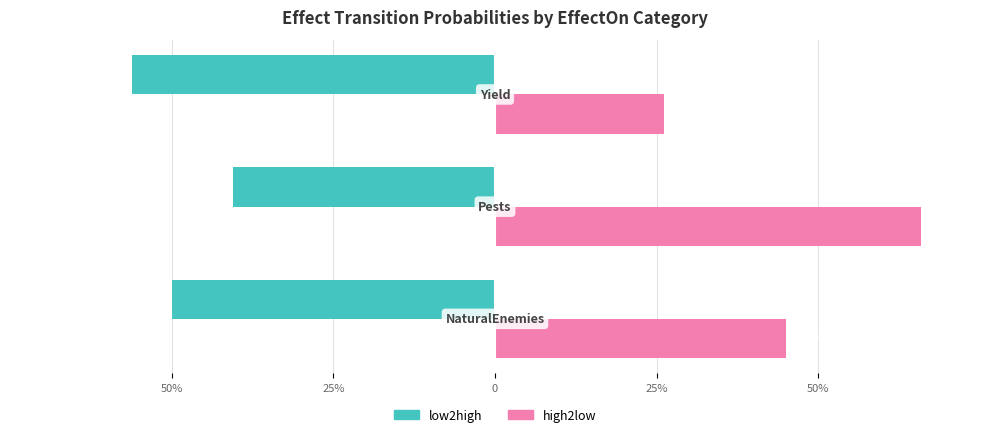

What are all the series names shown in the legend?

low2high, high2low